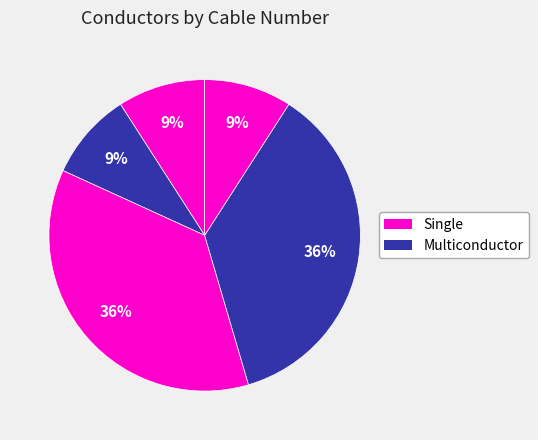

How many segments does this pie chart have?

5